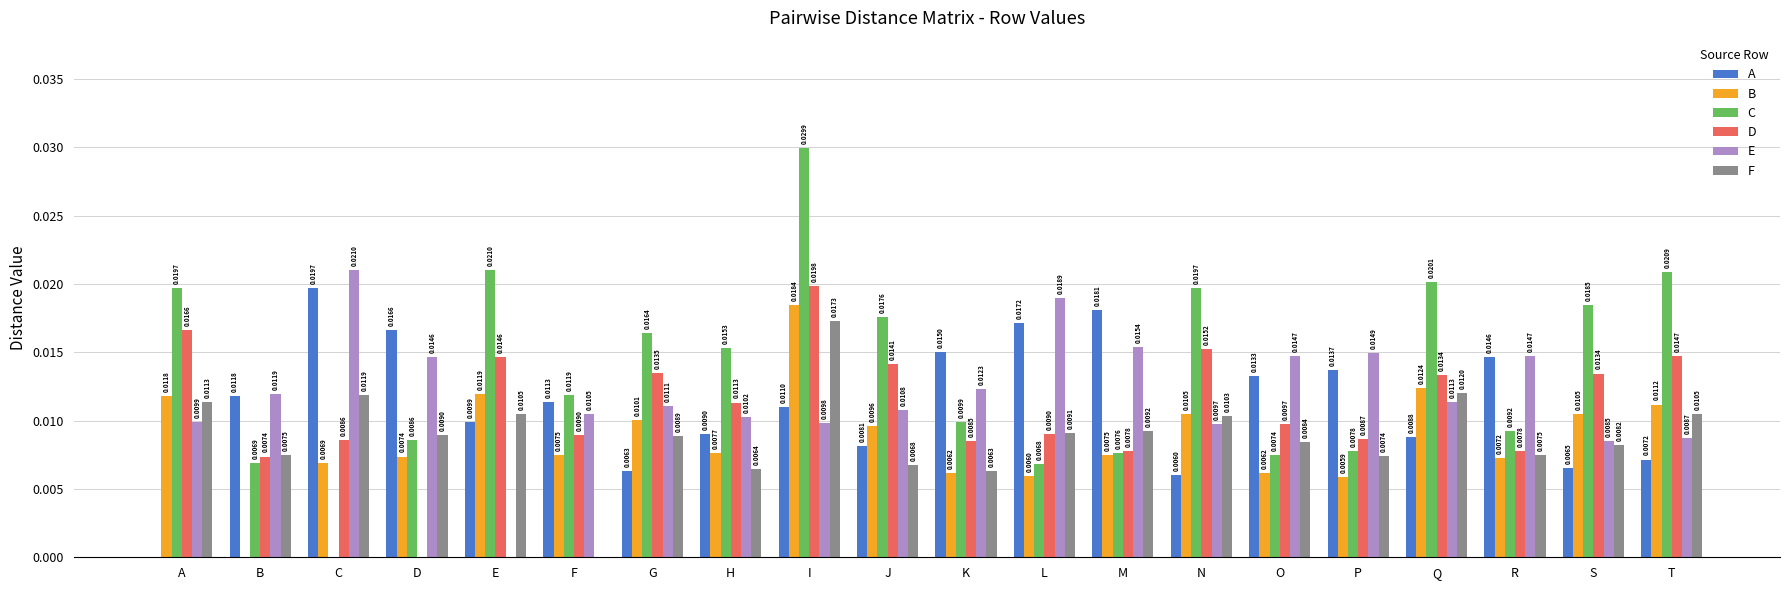

What is the sum of all E values?

0.2